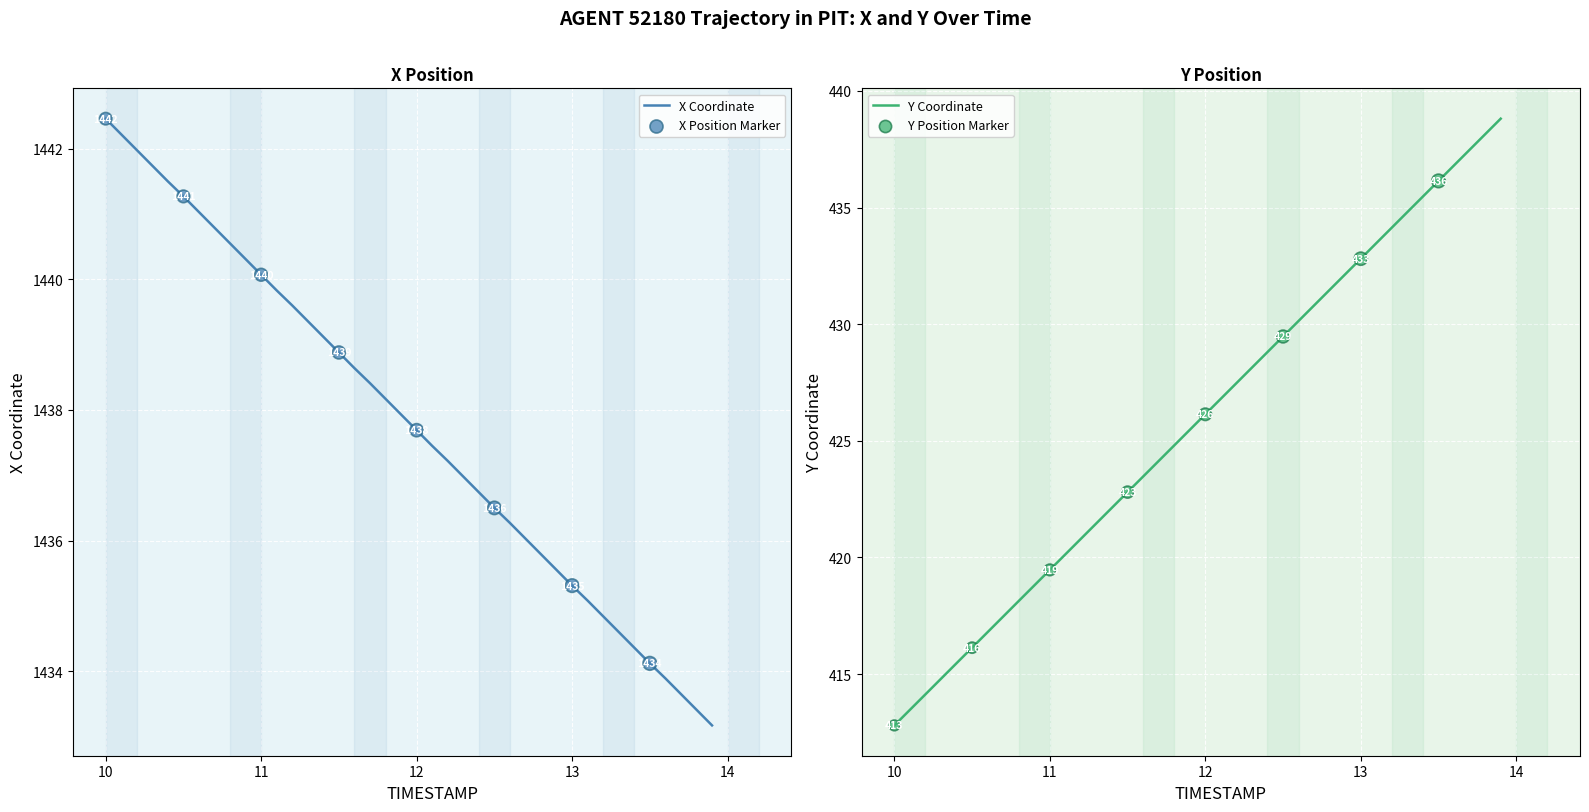

Which series contains the highest Y value?

X